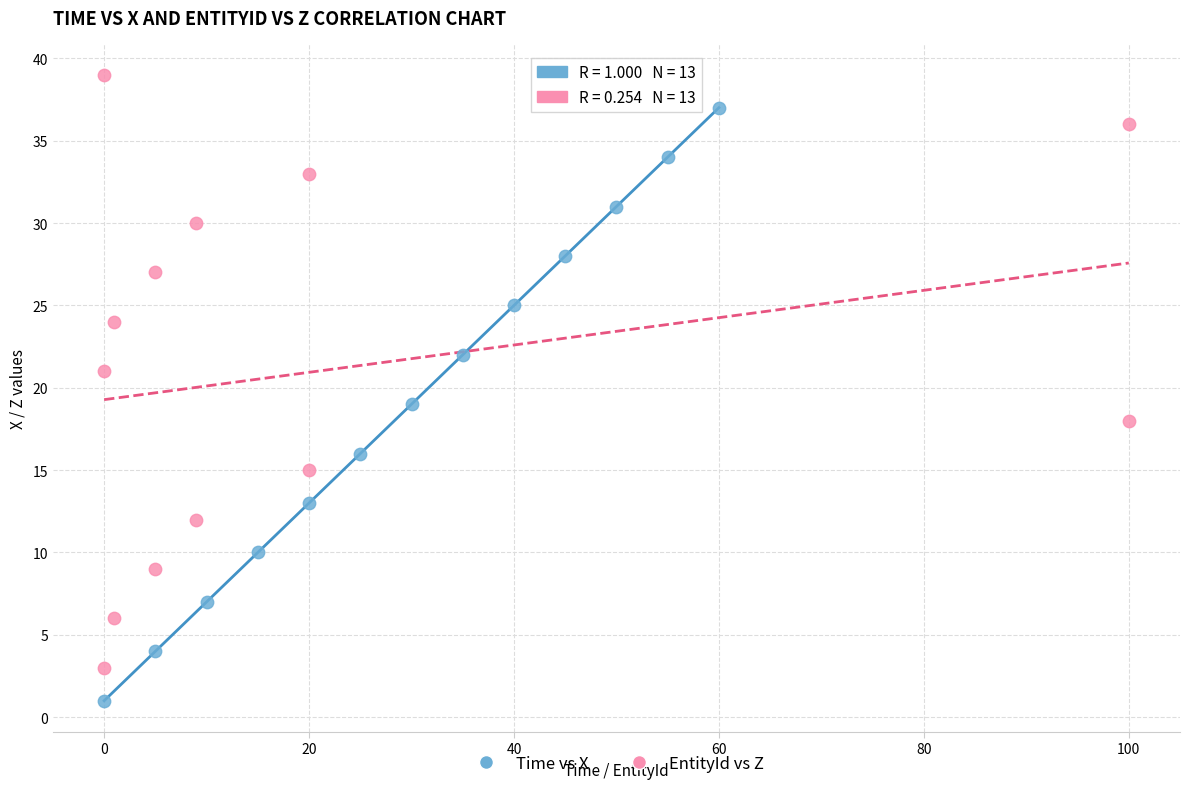

Which series contains the lowest Y value?

Time vs X